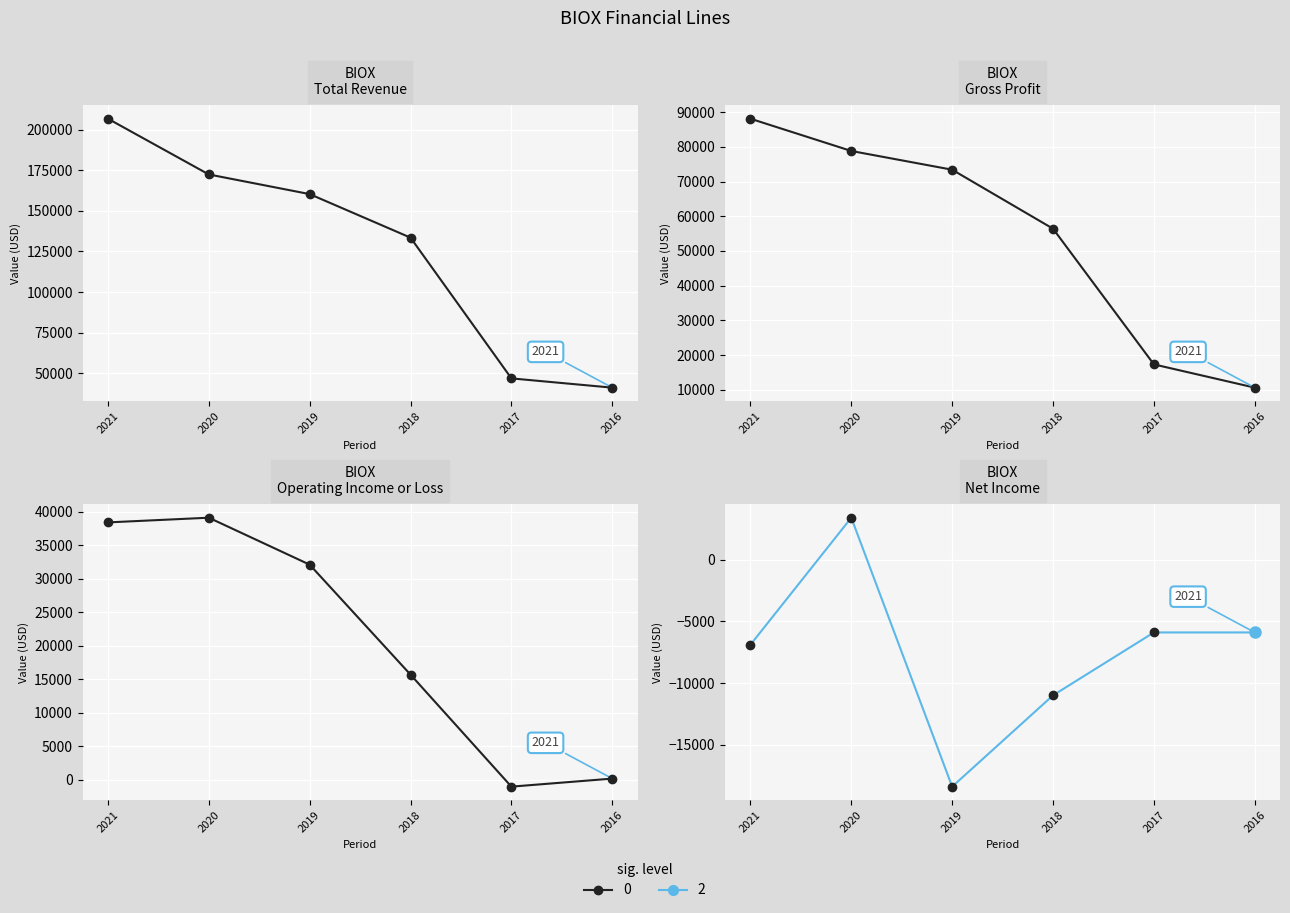

True or false: Gross Profit and Net Income intersect in this chart.

False